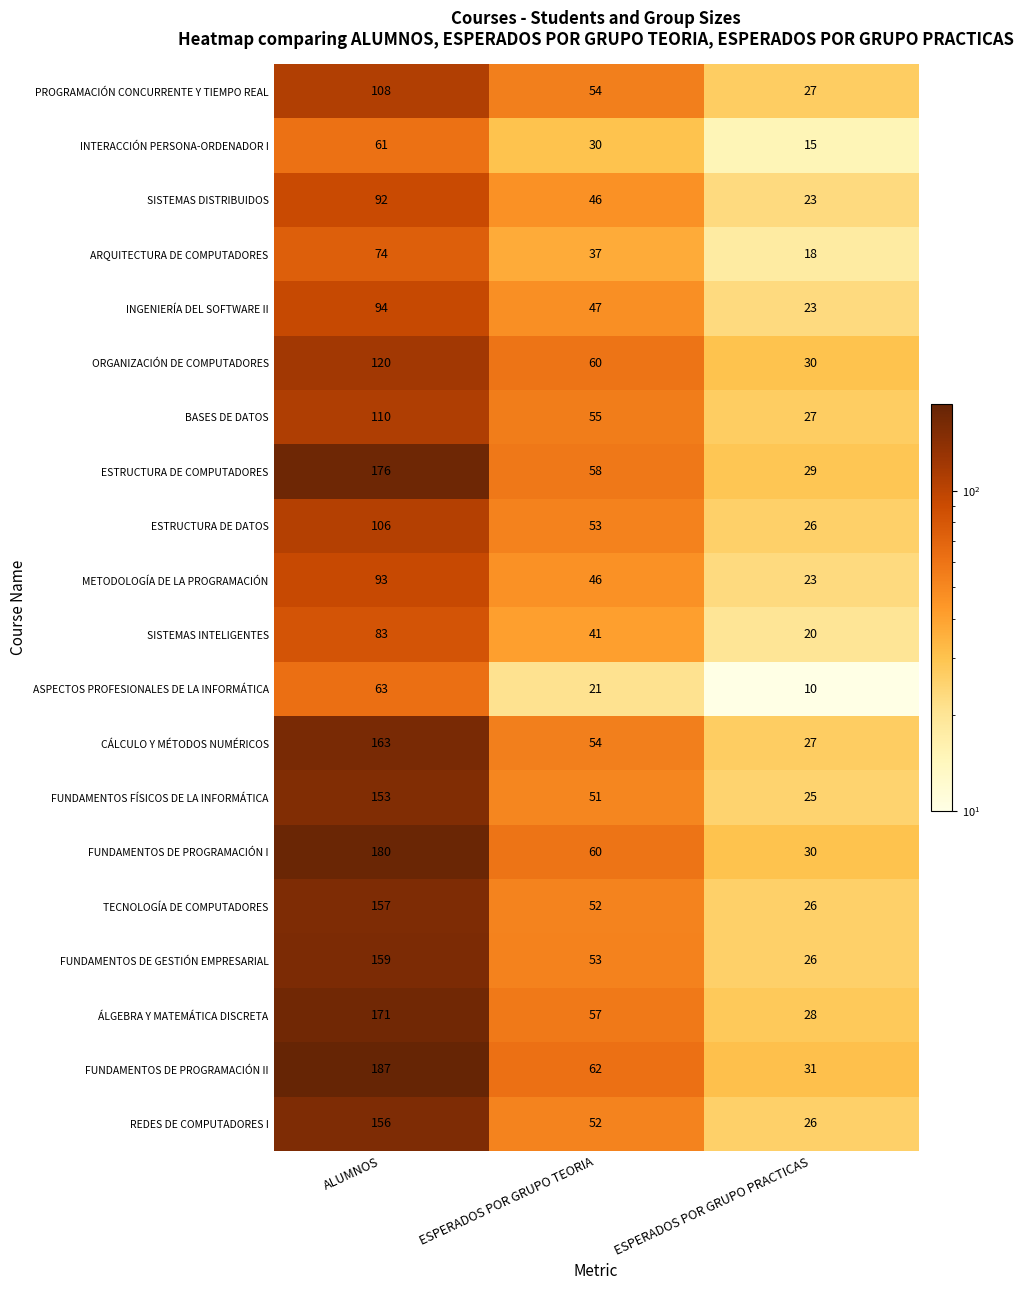

What is the sum of the PROGRAMACIÓN CONCURRENTE Y TIEMPO REAL values at ALUMNOS and ESPERADOS POR GRUPO PRACTICAS?

135